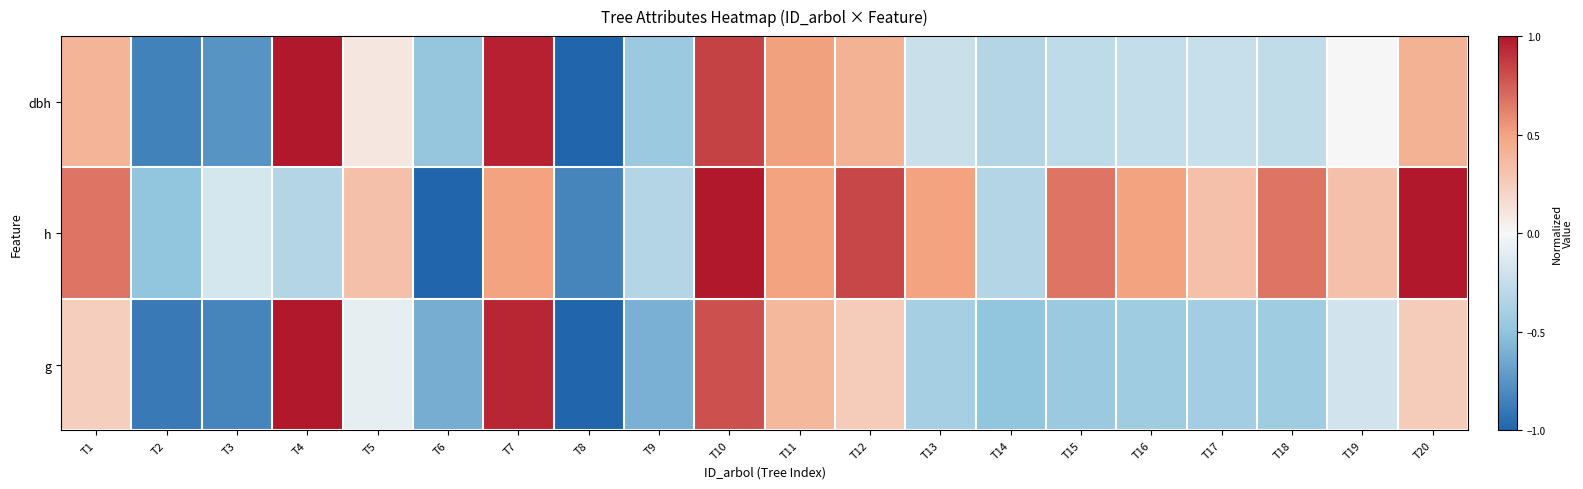

What is the minimum value shown in the chart?

-1.0